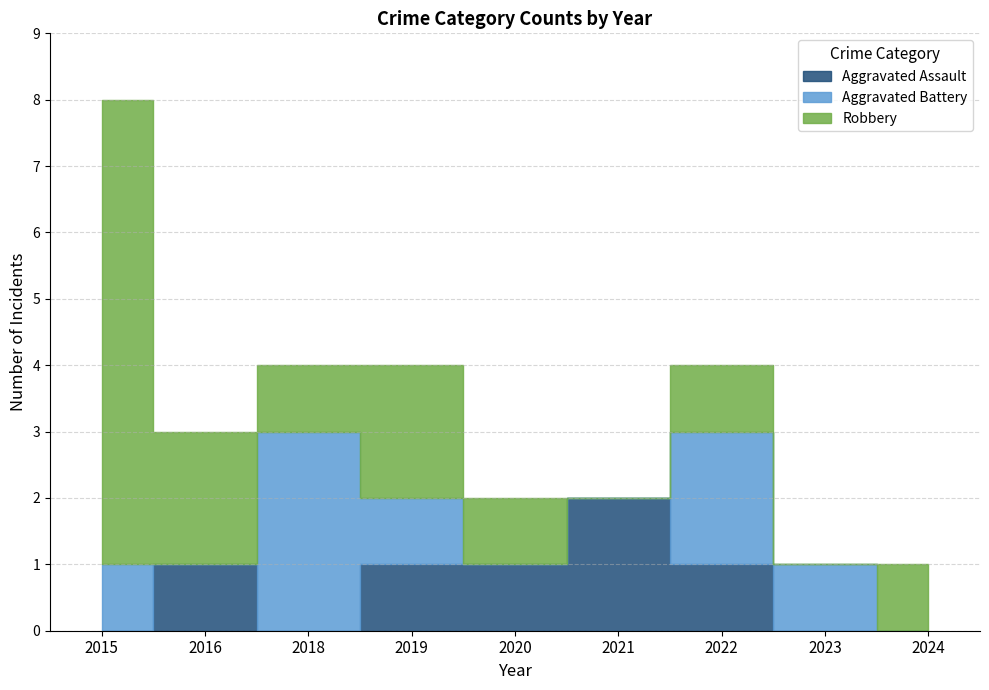

Reading right to left, what are all the values shown in this chart?

Aggravated Assault: 2024=0	2023=0	2022=1	2021=2	2020=1	2019=1	2018=0	2016=1	2015=0
Aggravated Battery: 2024=0	2023=1	2022=2	2021=0	2020=0	2019=1	2018=3	2016=0	2015=1
Robbery: 2024=1	2023=0	2022=1	2021=0	2020=1	2019=2	2018=1	2016=2	2015=7